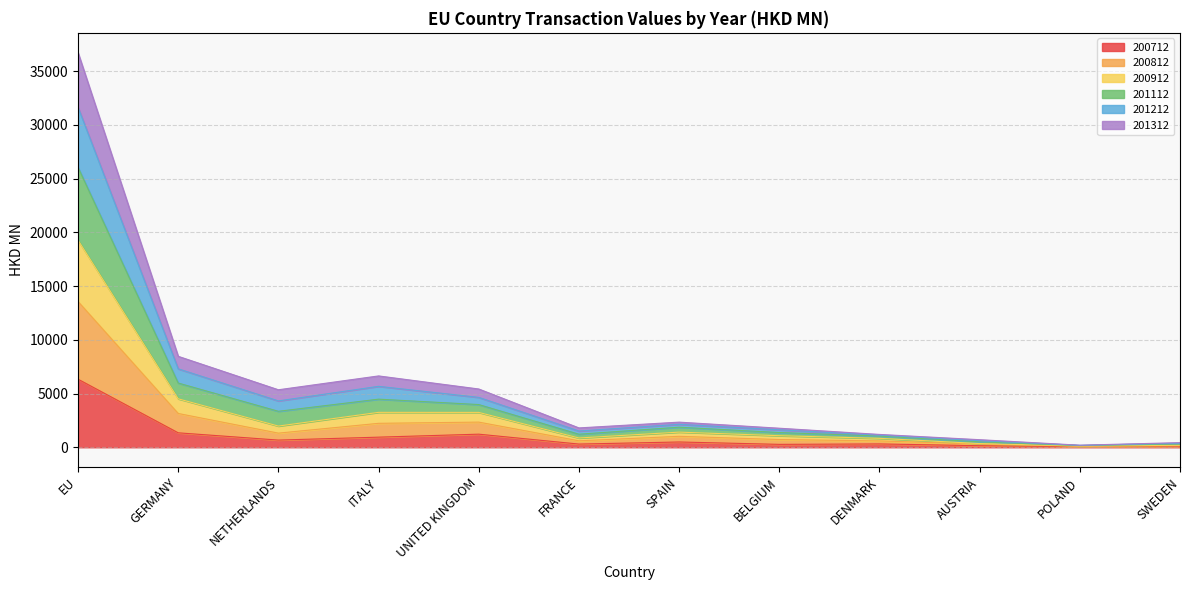

What is the maximum value for 200712?

6334.7